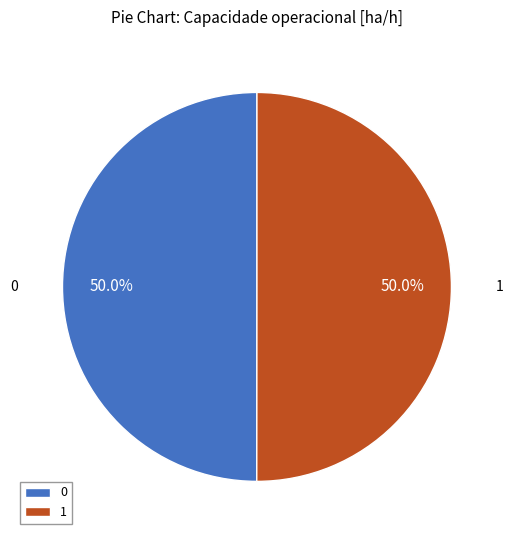

Is the sum of 1 and 0 greater than half?

Yes